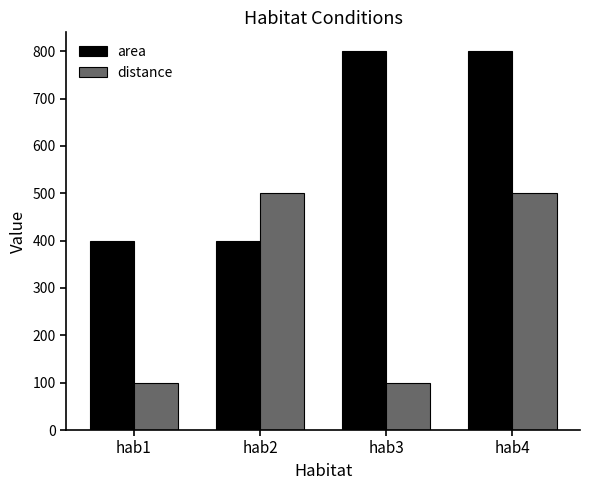

The value of distance at hab4 is 500. True or false?

True